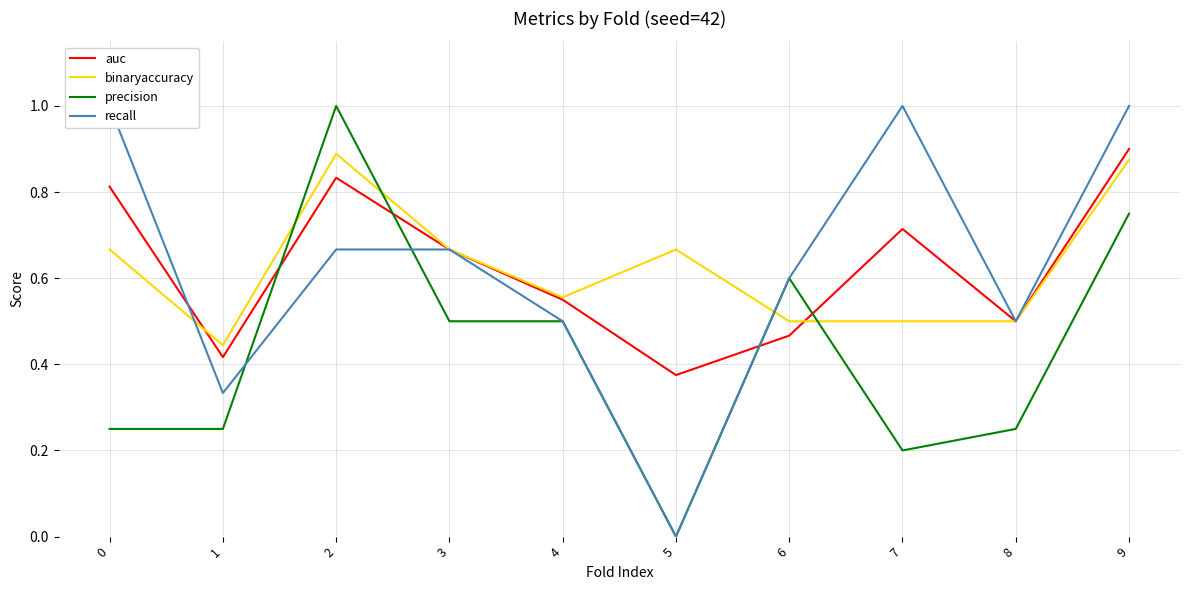

True or false: precision and auc intersect in this chart.

True